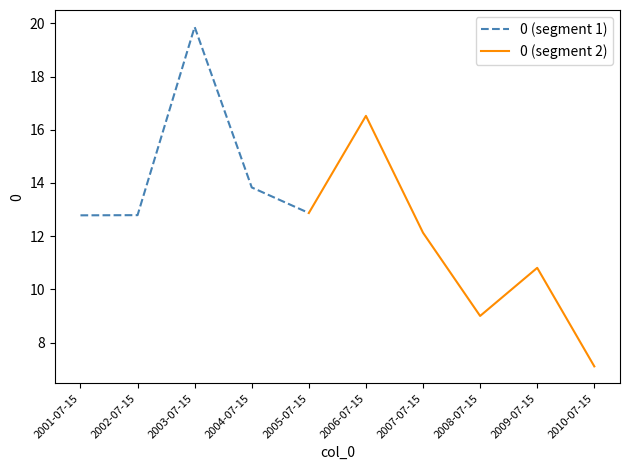

What position from the left is 2007-07-15?

7